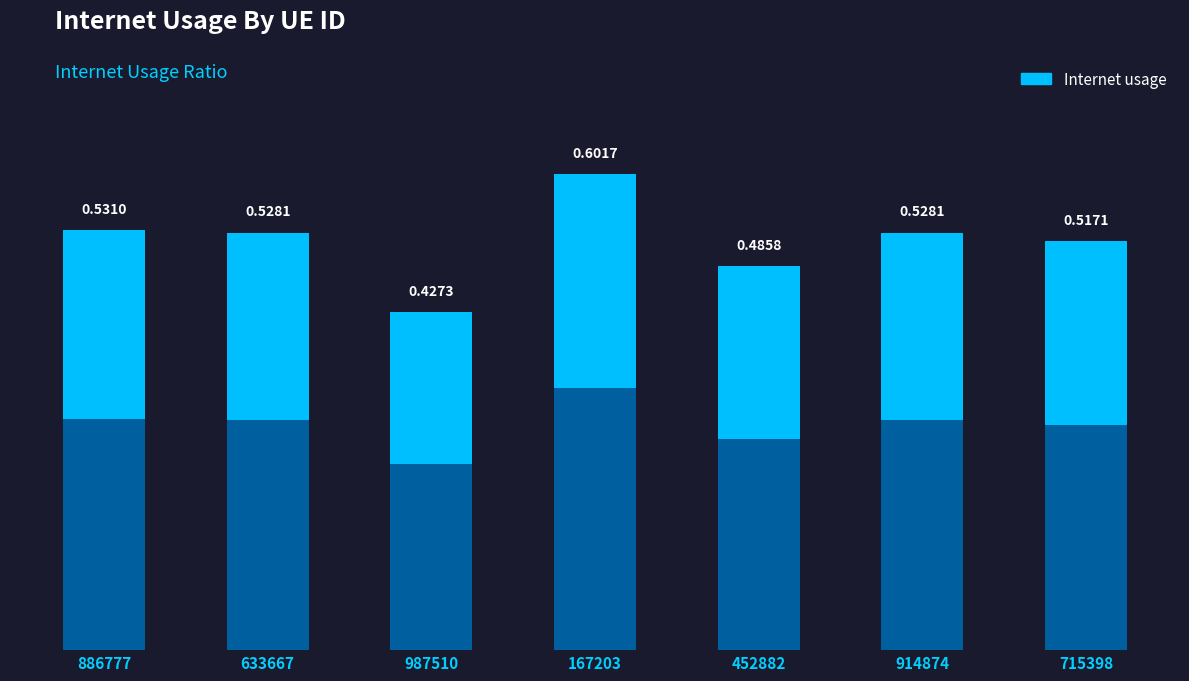

How many values are between 0 and 1?

7